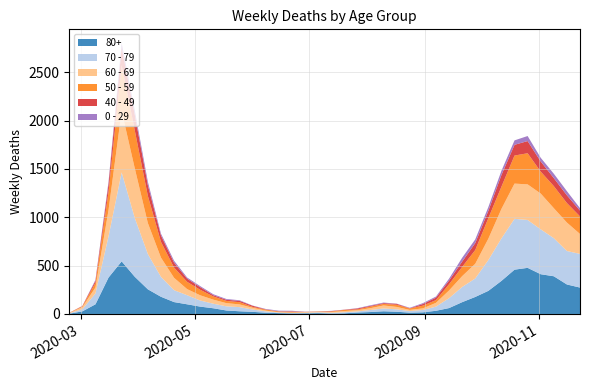

Reading left to right, list all the values displayed in this chart.

80+: 3	27	100	377	544	385	255	178	123	100	76	59	36	28	22	13	9	6	7	9	5	7	15	20	28	23	14	17	33	61	122	176	239	342	458	477	411	390	305	273
70 - 79: 4	22	113	427	920	608	365	206	123	94	63	47	43	43	24	14	6	5	5	8	7	11	11	21	29	25	16	24	43	102	157	191	318	439	526	495	464	394	346	348
60 - 69: 2	22	61	272	634	514	320	199	128	63	54	42	33	28	18	8	3	3	6	3	8	12	13	19	31	25	12	17	39	80	112	152	221	305	364	368	370	310	294	206
50 - 59: 3	7	48	190	475	392	281	163	106	75	57	33	23	23	9	10	8	9	3	5	6	12	8	16	16	22	15	28	28	64	95	142	212	230	290	322	227	228	202	182
40 - 49: 0	5	21	79	183	163	111	66	51	33	27	13	12	14	12	3	2	5	1	1	4	2	10	8	8	10	2	17	26	38	55	72	76	120	111	126	105	83	80	60
0 - 29: 1	0	10	25	47	42	36	19	20	12	11	10	8	6	2	4	6	5	2	1	2	1	3	6	6	2	5	9	11	20	40	38	39	44	46	52	38	45	43	25